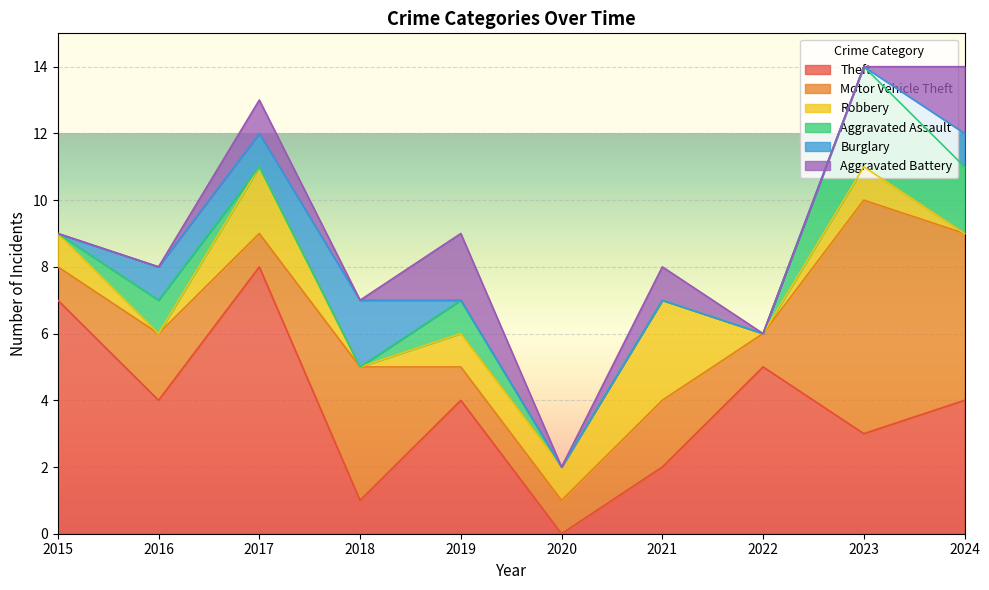

How many values in Burglary are above zero?

4